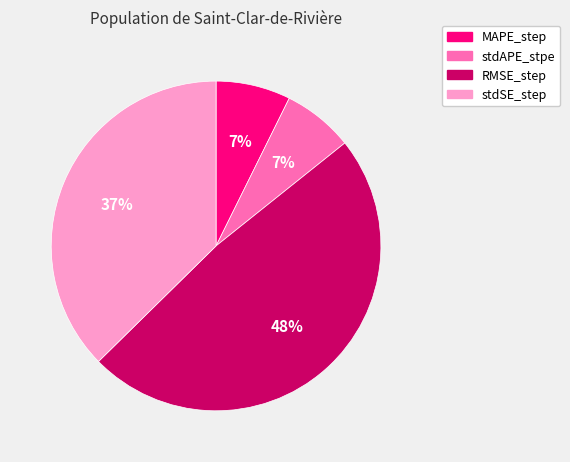

What is the largest slice in the pie chart?

RMSE_step